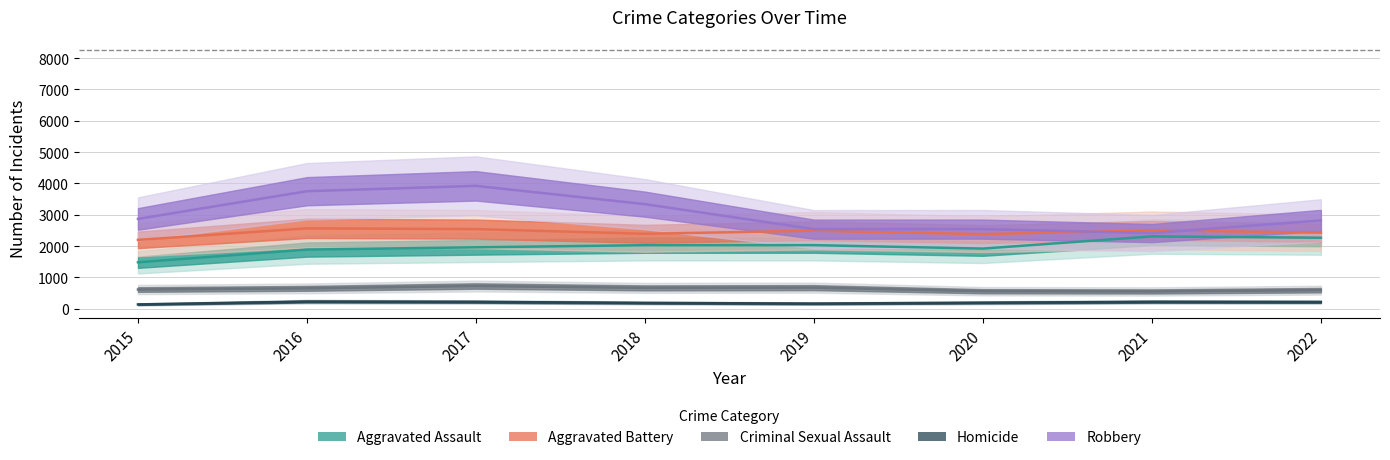

What is the spread (max minus min) of values at 2022?

2604